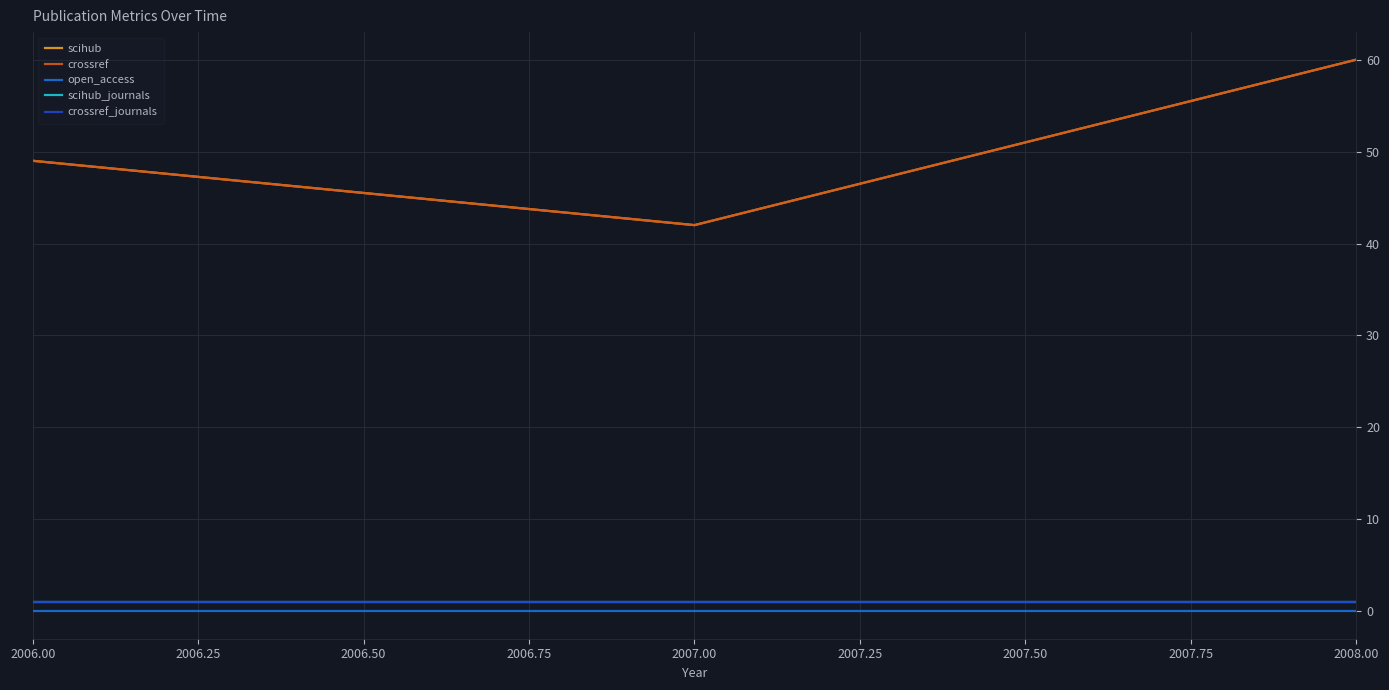

Count the scihub values in the range 42 to 60.

3